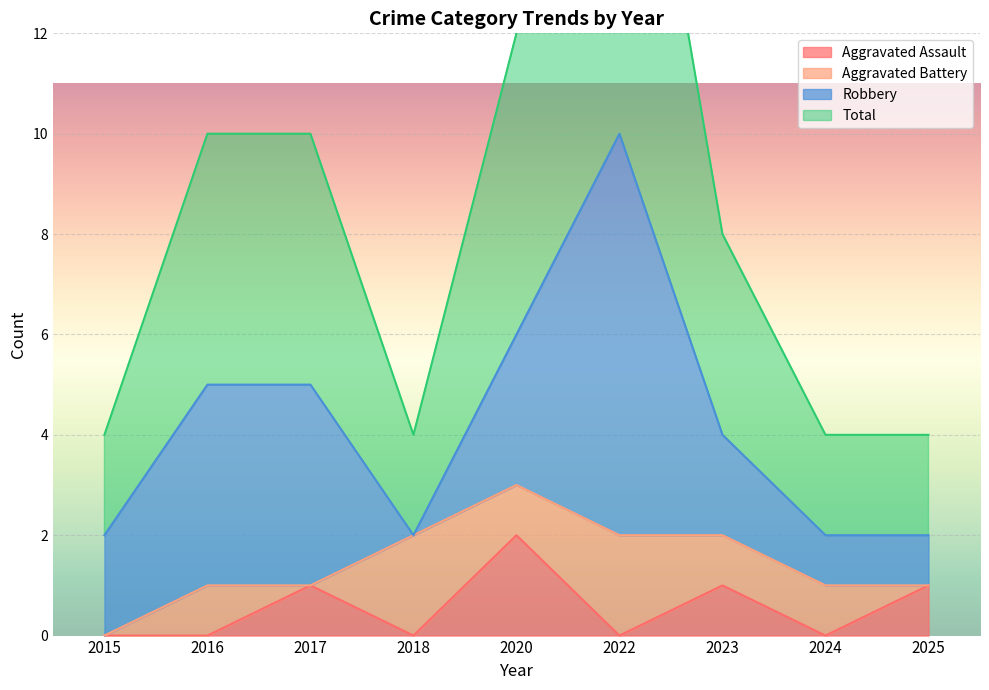

At which label does Aggravated Assault reach its peak?

2020